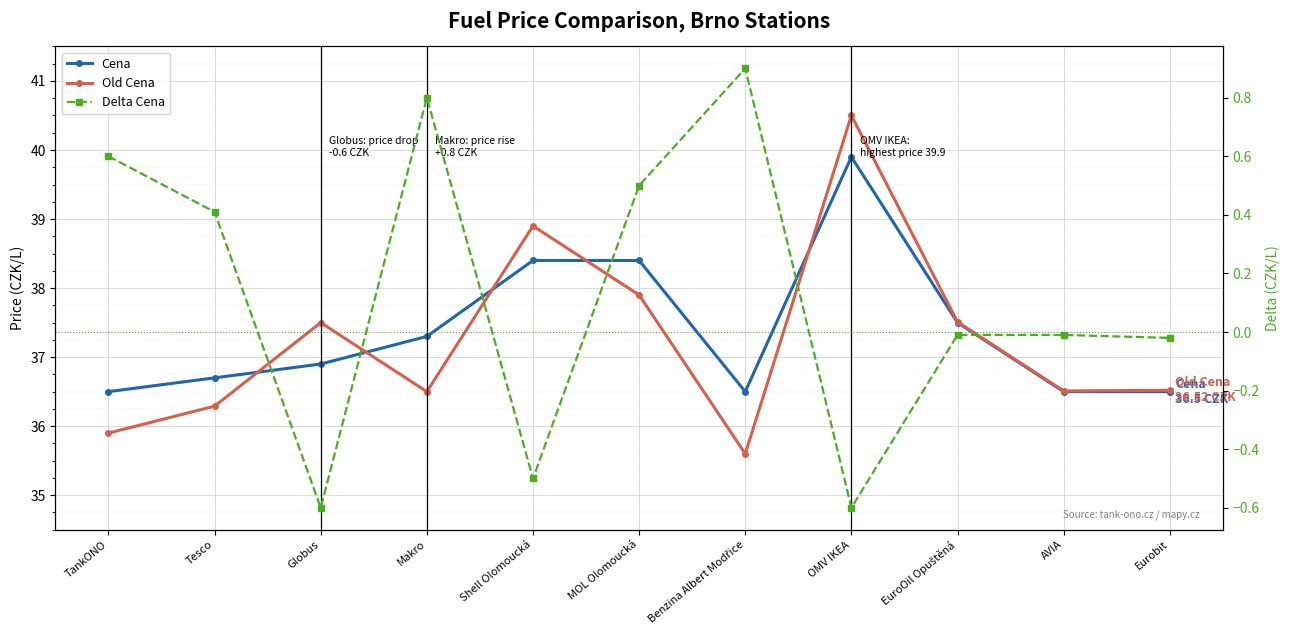

What is the average value of the Delta Cena series?

0.1